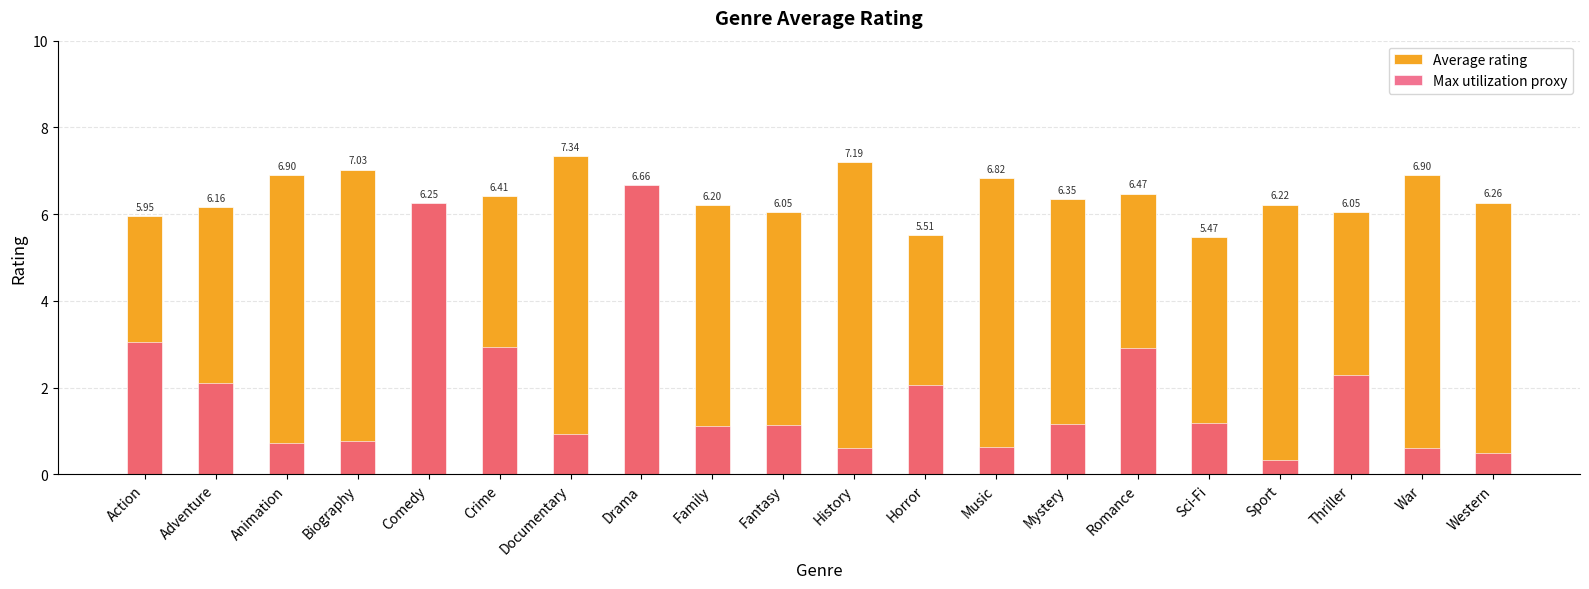

How many groups of bars are there?

20